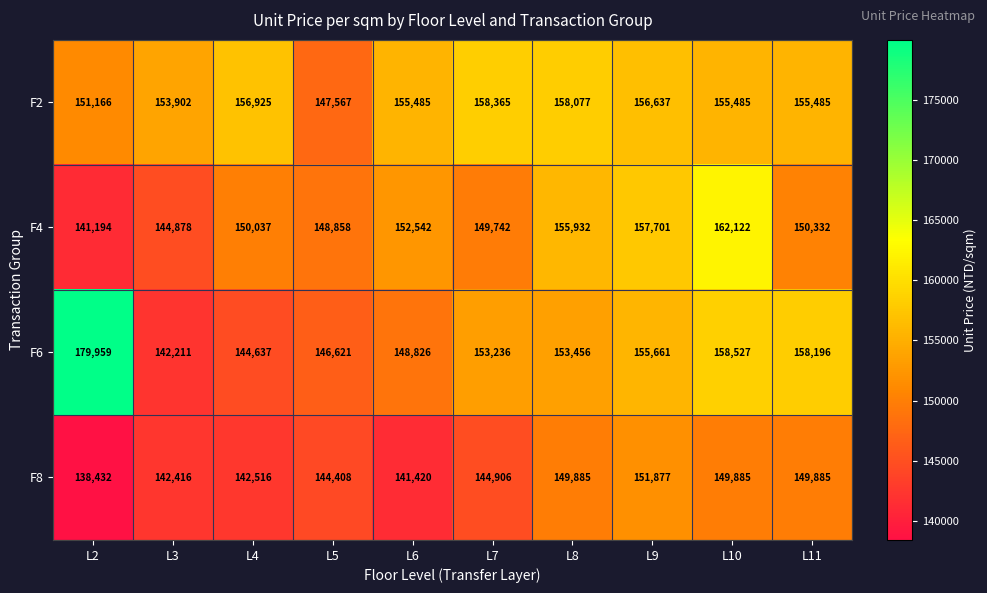

Which series has the largest total across all categories?

F2